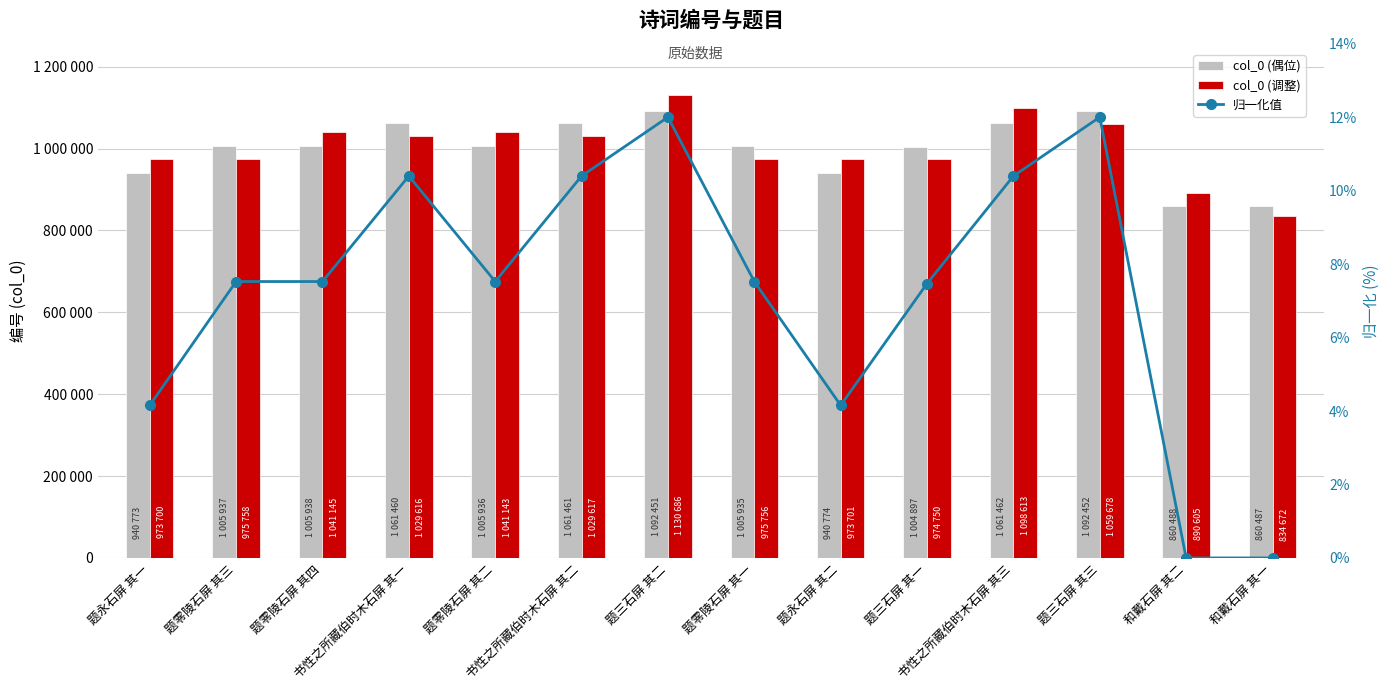

What is the minimum value for col_0 (调整)?

834672.4